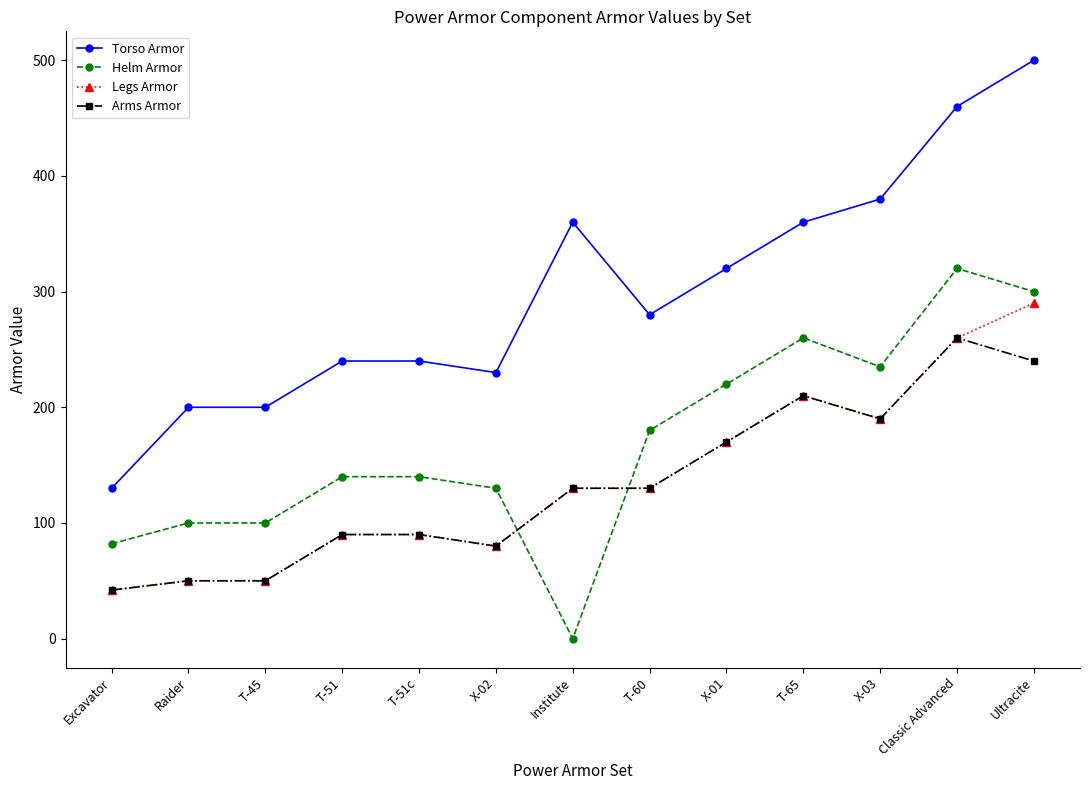

Reading right to left, extract all data points from this chart.

Torso Armor: Ultracite=500	Classic Advanced=460	X-03=380	T-65=360	X-01=320	T-60=280	Institute=360	X-02=230	T-51c=240	T-51=240	T-45=200	Raider=200	Excavator=130
Helm Armor: Ultracite=300	Classic Advanced=320	X-03=235	T-65=260	X-01=220	T-60=180	Institute=0	X-02=130	T-51c=140	T-51=140	T-45=100	Raider=100	Excavator=82
Legs Armor: Ultracite=290	Classic Advanced=260	X-03=190	T-65=210	X-01=170	T-60=130	Institute=130	X-02=80	T-51c=90	T-51=90	T-45=50	Raider=50	Excavator=42
Arms Armor: Ultracite=240	Classic Advanced=260	X-03=190	T-65=210	X-01=170	T-60=130	Institute=130	X-02=80	T-51c=90	T-51=90	T-45=50	Raider=50	Excavator=42